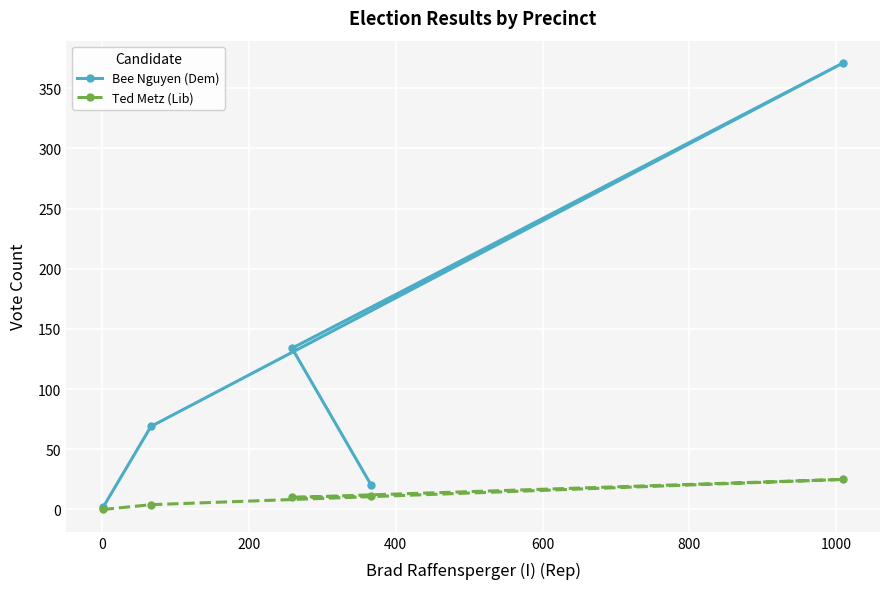

True or false: Bee Nguyen (Dem) and Ted Metz (Lib) cross at least once.

False